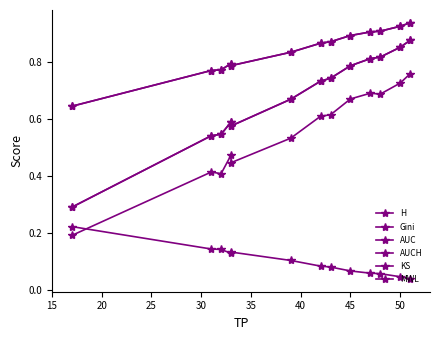

True or false: KS and AUC intersect in this chart.

False